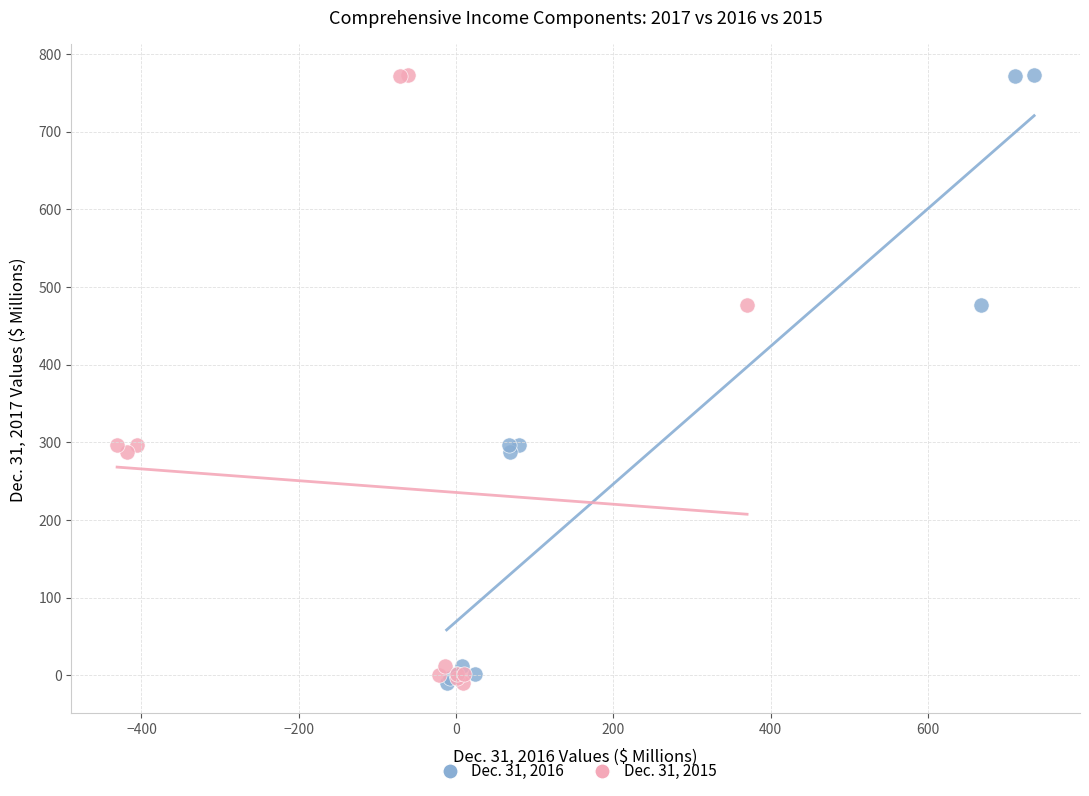

What are all the series names shown in the legend?

Dec. 31, 2016, Dec. 31, 2015